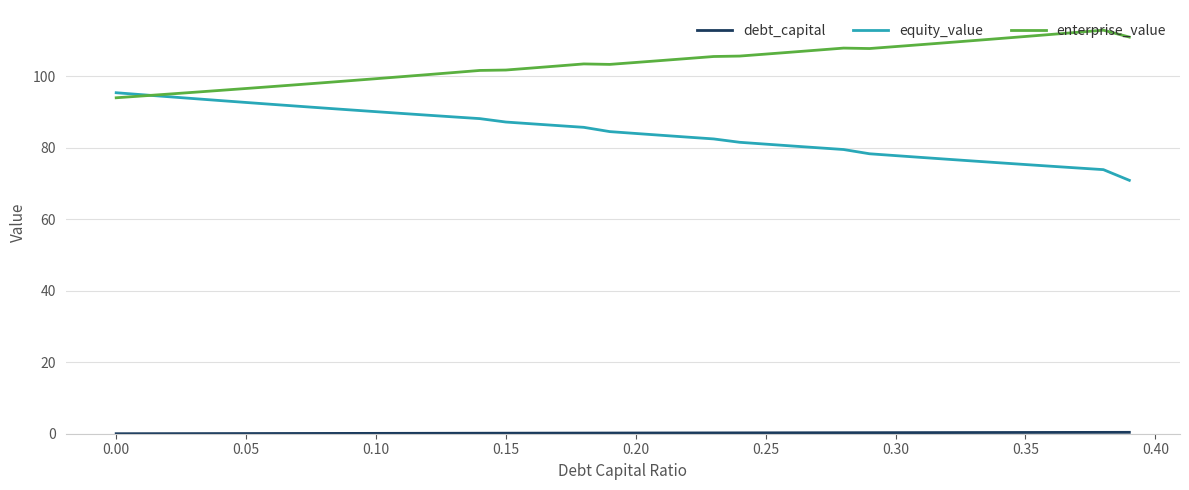

What is the greatest value displayed?

112.9